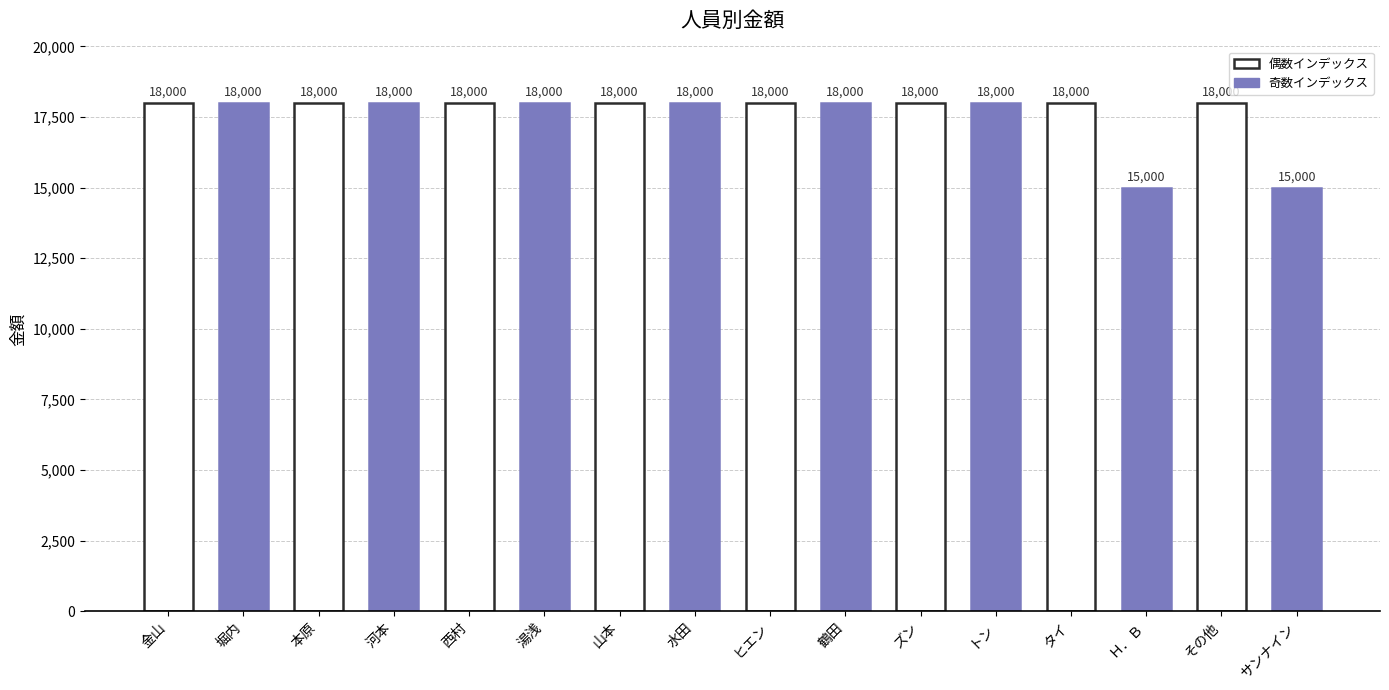

What is the sum of all values?

282000